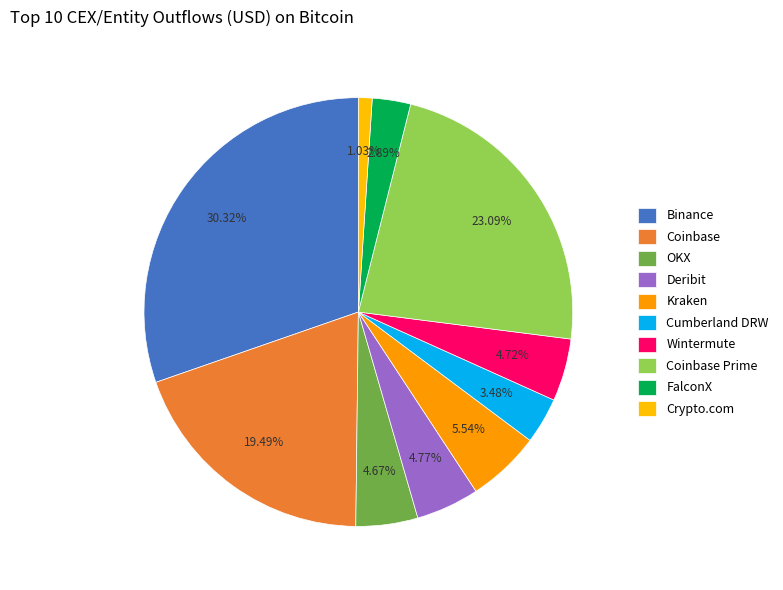

Is there any slice that represents more than half of the pie?

No